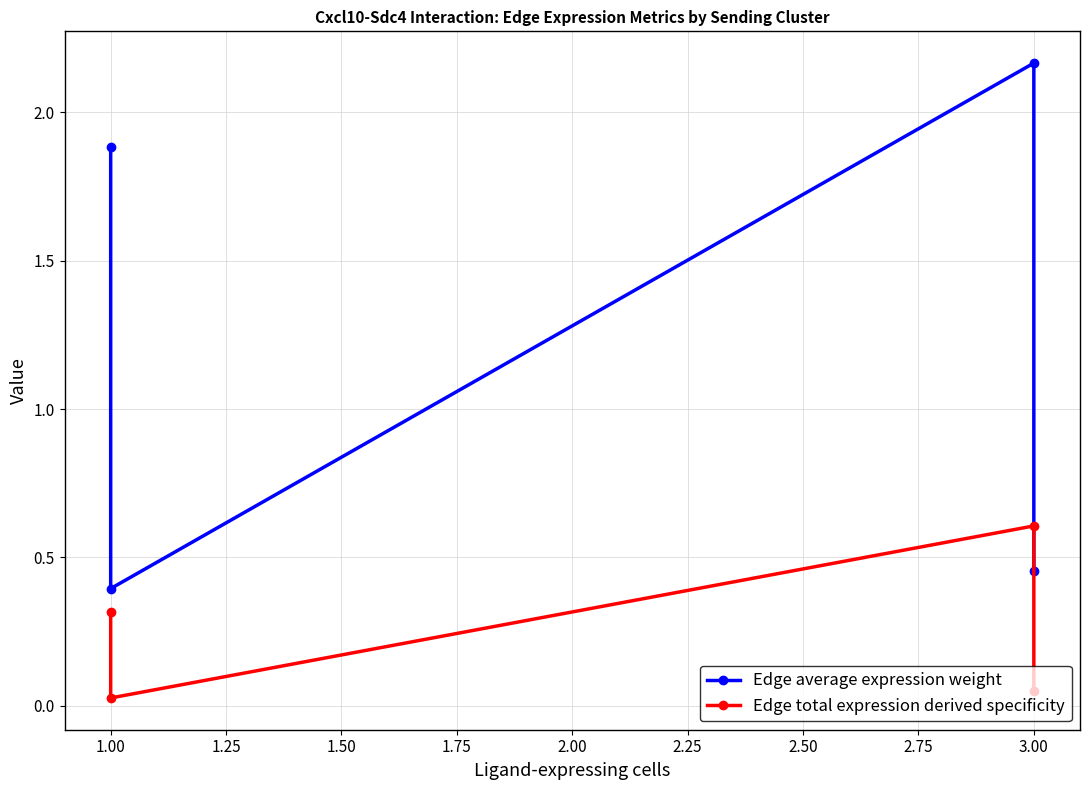

What are all the series names shown in the legend?

Edge average expression weight, Edge total expression derived specificity